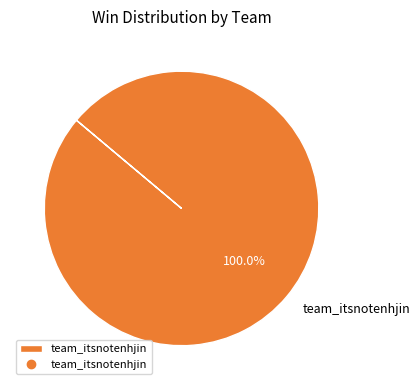

Rank the categories by value from highest to lowest.

team_itsnotenhjin